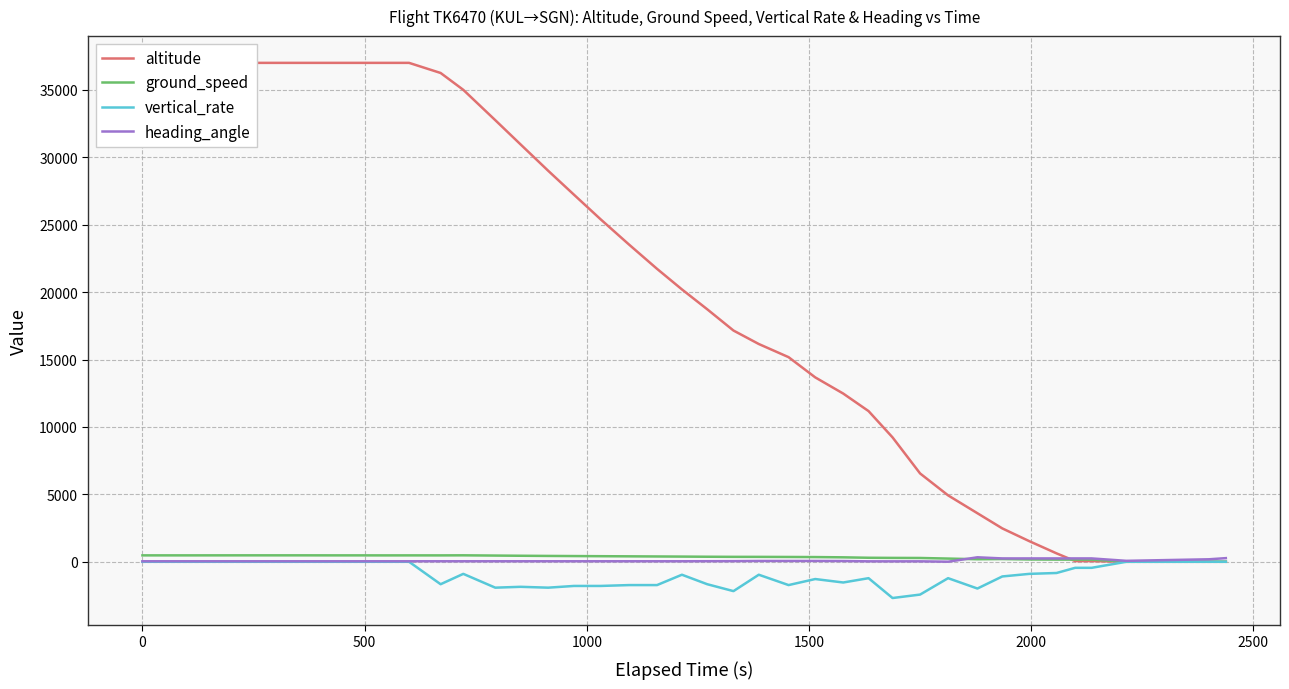

Does the chart display data point markers on the line(s)?

No